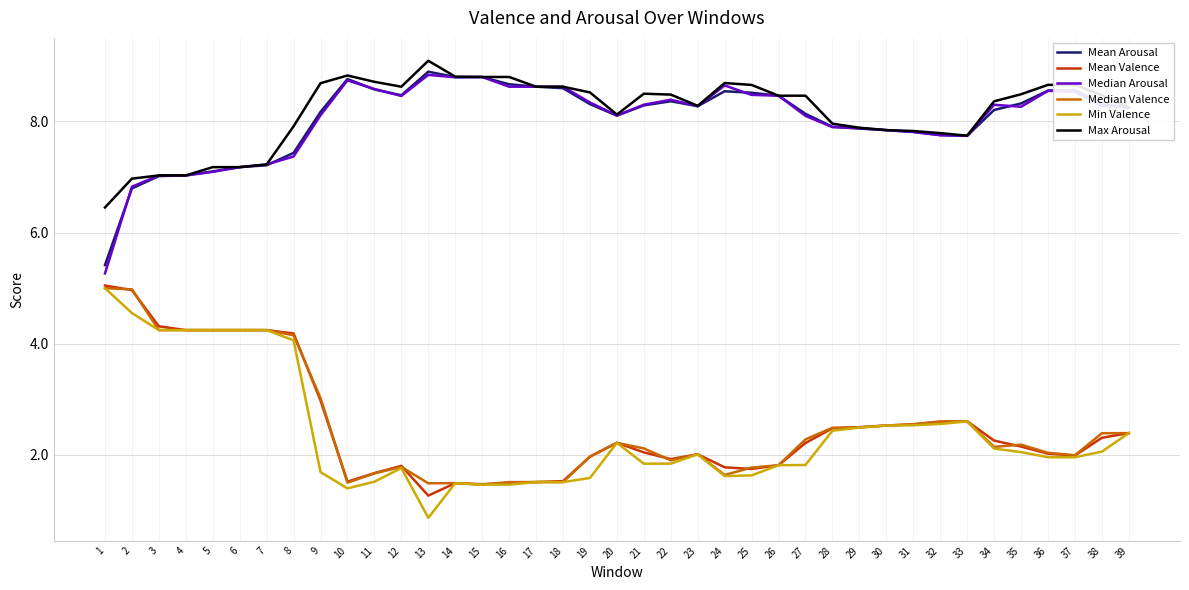

Read the Mean Valence value at 34.

2.3